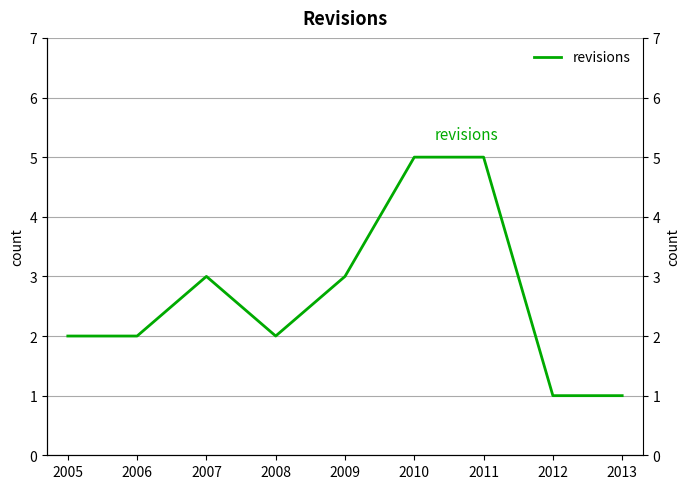

How many distinct data groups are displayed?

1